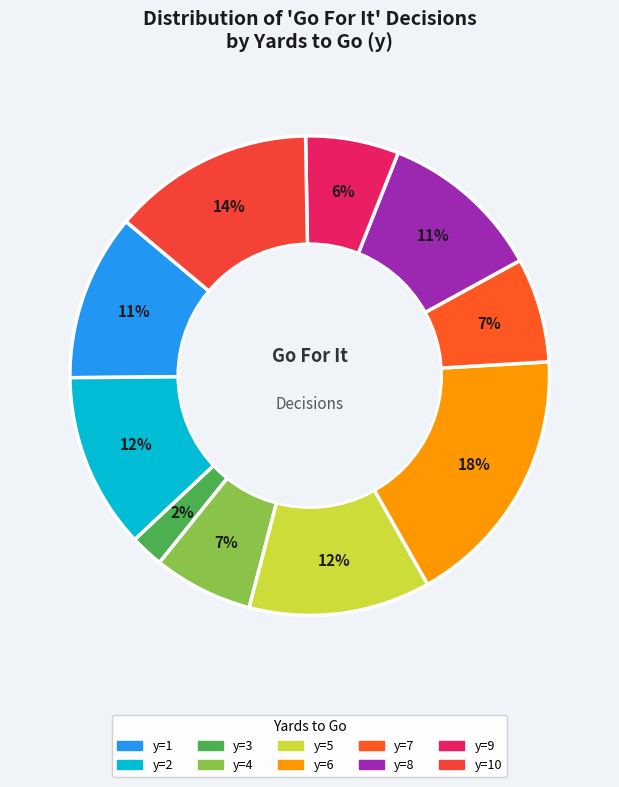

How many slices are in this pie chart?

10